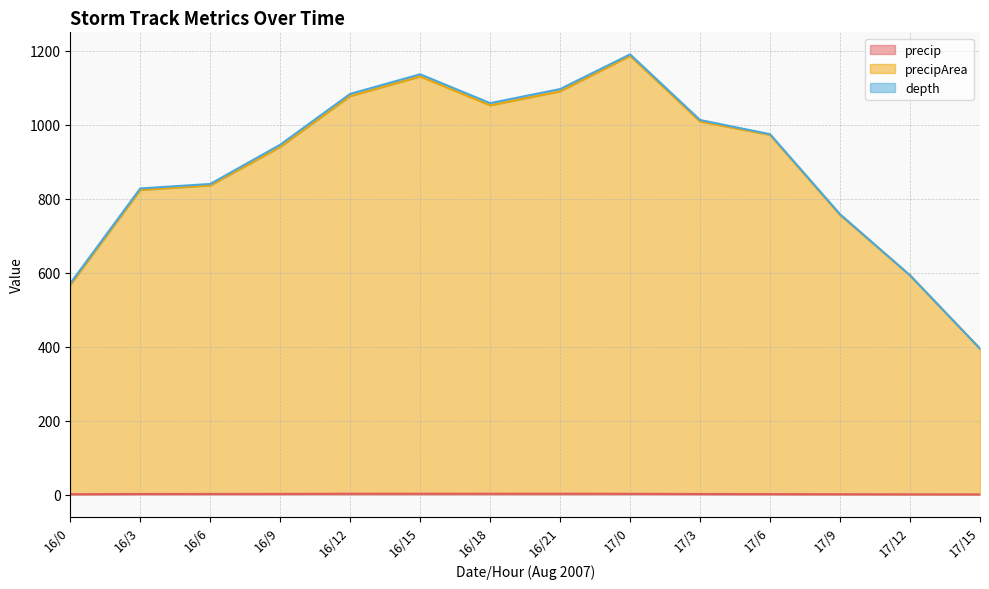

What value does the precip series have at 16/3?

1.5